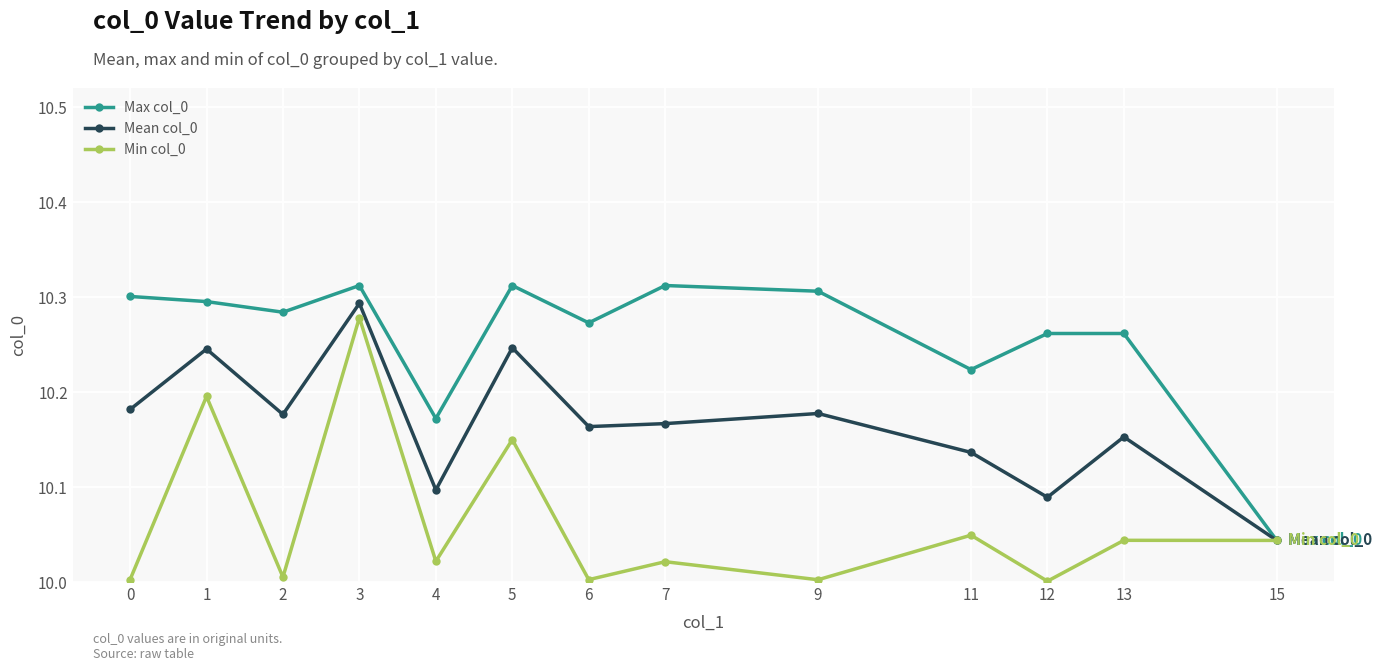

How many distinct data groups are displayed?

3